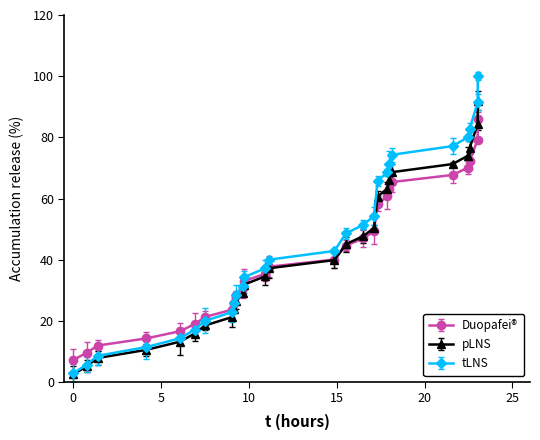

Rank the series by their maximum value, from lowest to highest.

Duopafei®, pLNS, tLNS